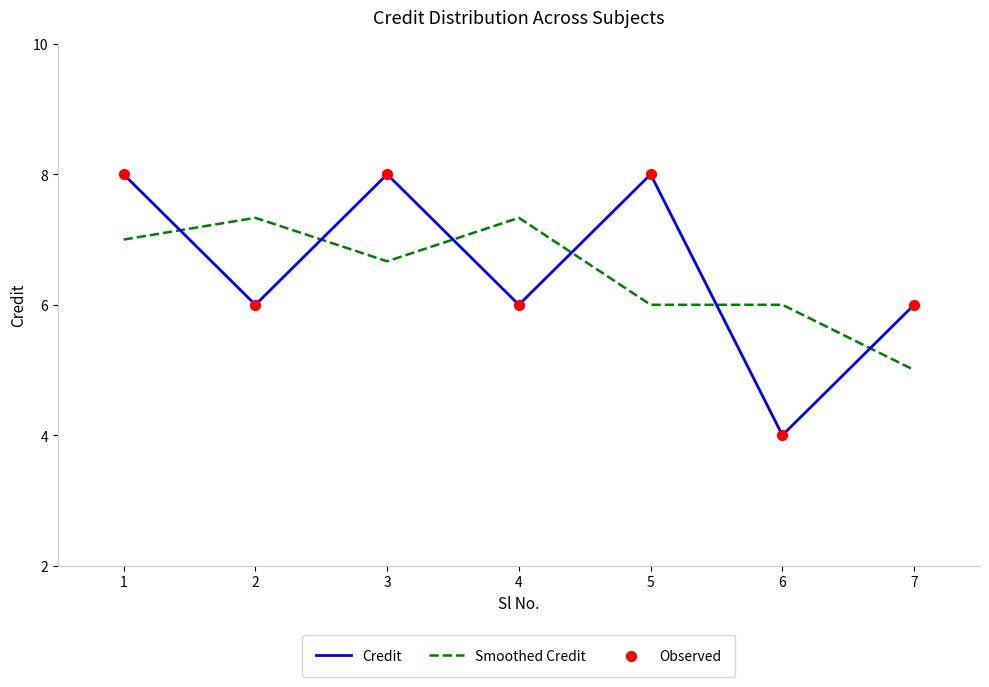

At which category is the sum across all series the highest?

1